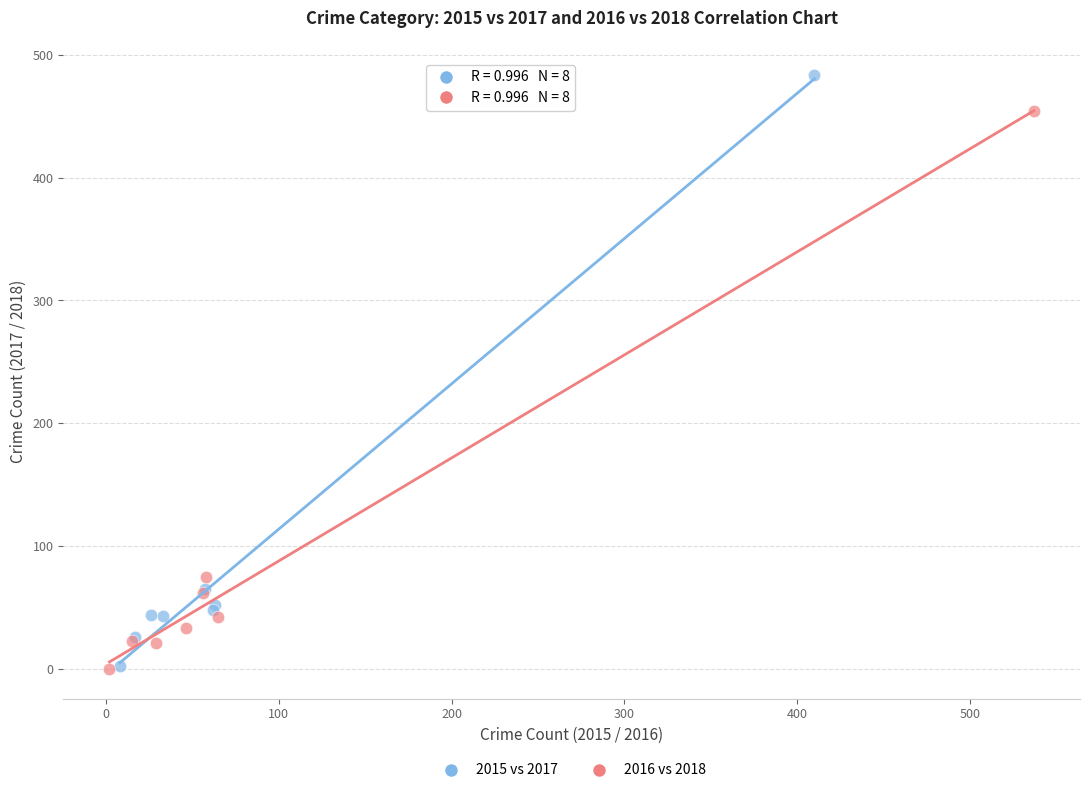

Which series has the widest spread of Y values?

2015 vs 2017